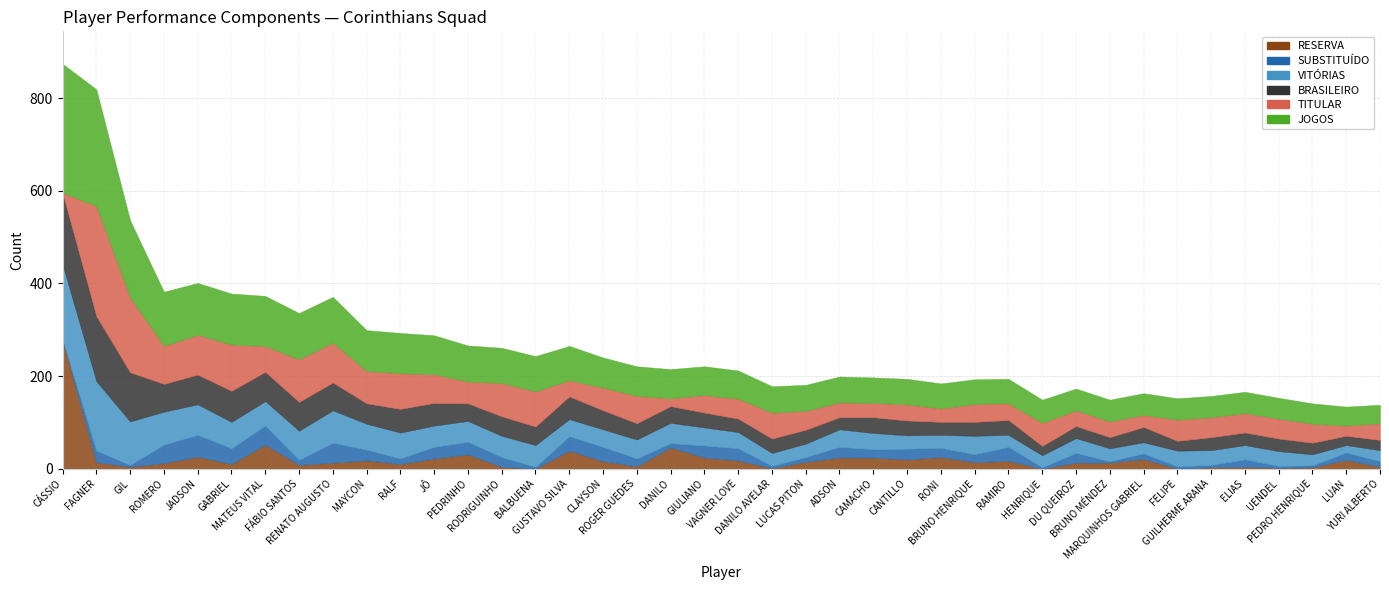

Reading left to right, what are all the values shown in this chart?

RESERVA: 277	14	4	12	26	10	52	8	13	18	10	22	31	4	0	39	16	5	46	24	18	1	15	24	24	20	25	14	17	0	13	13	21	0	3	4	2	3	19	4
SUBSTITUÍDO: 1	25	4	40	47	34	41	11	43	23	12	25	27	21	4	31	31	17	9	26	26	5	10	23	18	23	20	17	30	3	21	3	12	5	5	16	4	4	16	12
VITÓRIAS: 163	150	94	71	66	57	53	63	70	56	56	46	45	46	47	37	38	41	44	39	35	28	29	38	35	29	28	40	26	26	32	28	24	34	32	31	32	24	16	24
BRASILEIRO: 154	140	106	60	64	67	63	62	60	44	51	49	38	42	40	49	41	35	36	32	29	31	30	26	34	32	28	30	32	20	26	24	33	21	28	27	27	25	20	22
TITULAR: 1	238	162	82	86	100	56	92	86	70	77	62	47	72	76	35	49	59	17	38	43	56	41	32	31	35	29	39	36	50	34	34	26	46	43	42	43	41	22	36
SUBSTITUÍDOS_JOGOS: 278	252	166	117	112	110	108	100	99	88	87	84	78	76	76	74	65	64	63	62	61	57	56	56	55	55	54	53	53	50	47	47	47	46	46	46	45	44	41	40